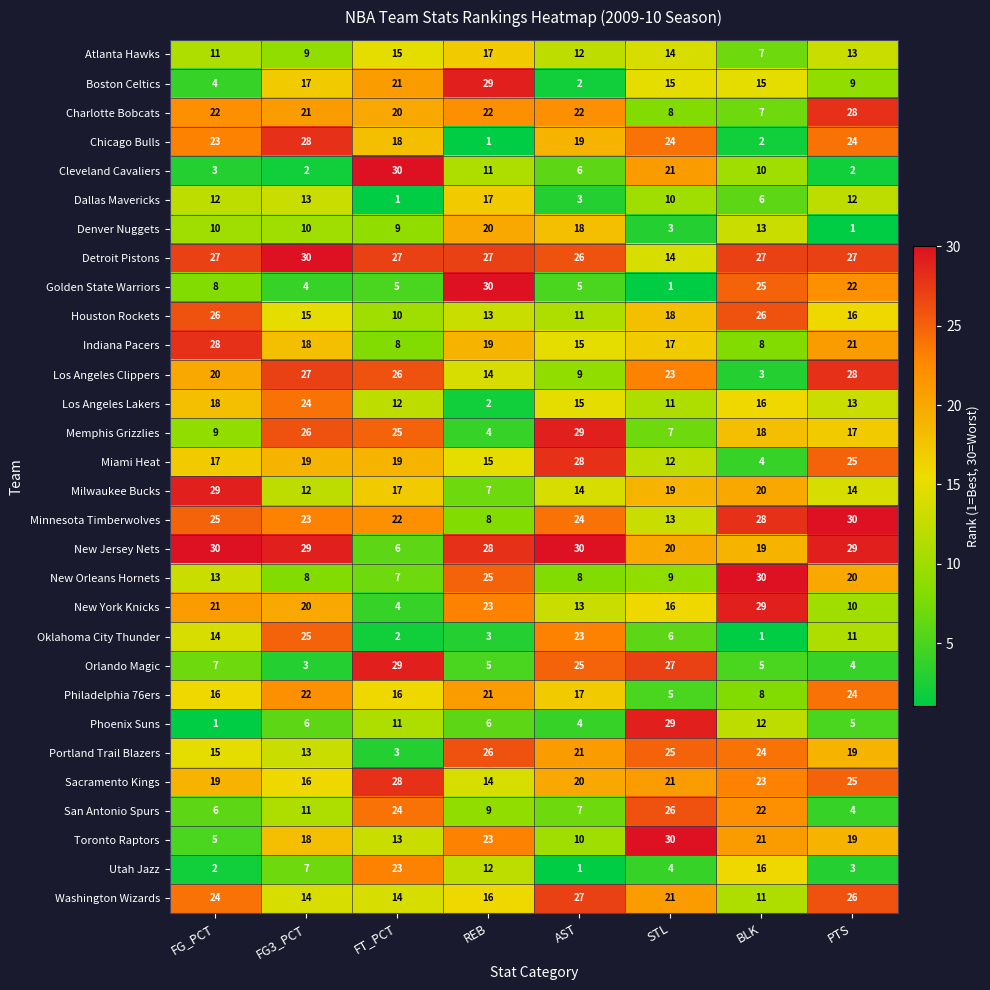

What is the difference between the highest and lowest values at FT_PCT?

29